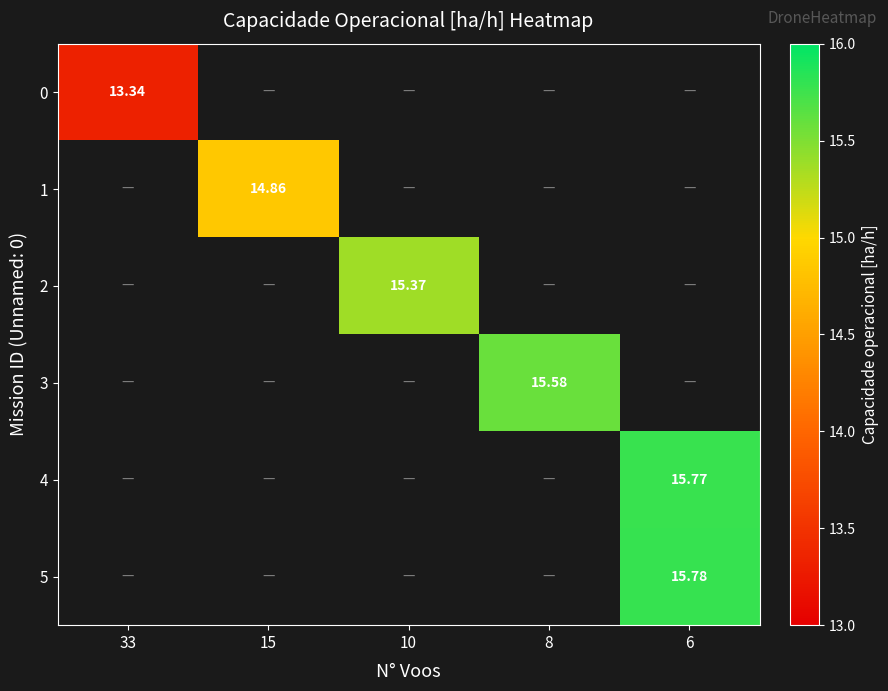

Between 15 and 8, which is larger?

8